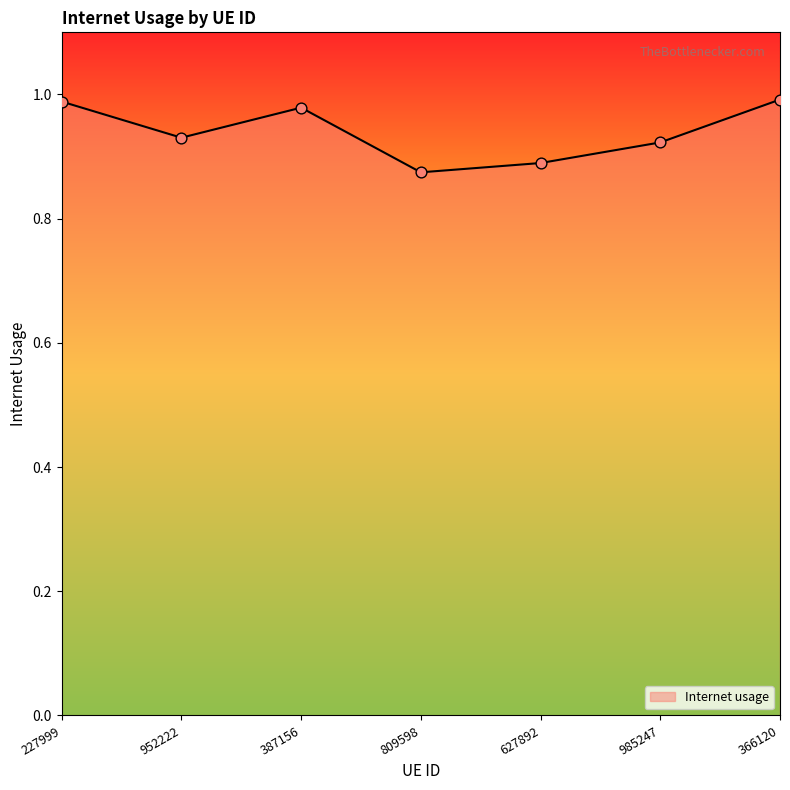

Between 809598 and 985247, which is larger?

985247